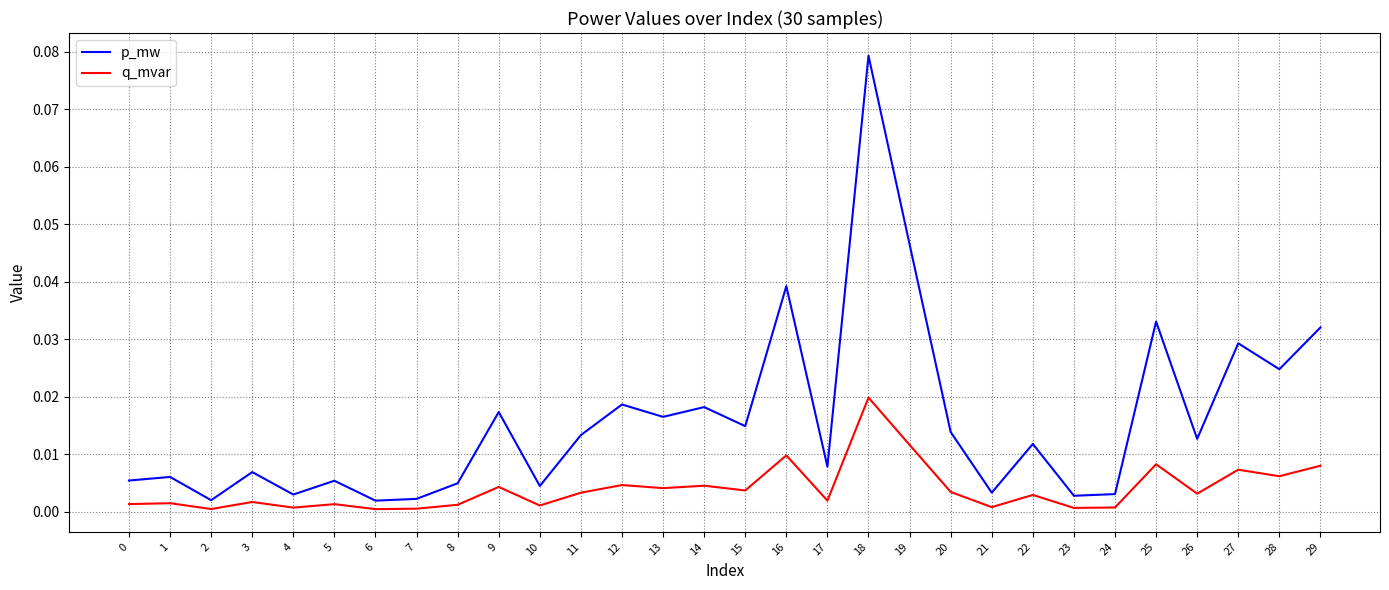

At how many categories does at least one series exceed 0?

30